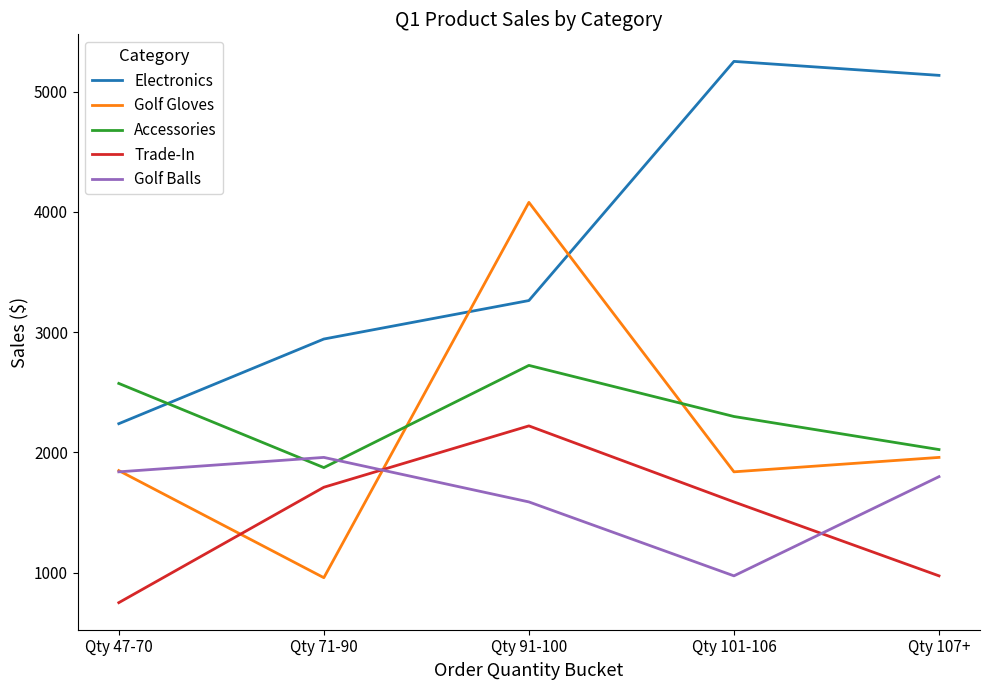

Rank the series by their maximum value, from highest to lowest.

Electronics, Golf Gloves, Accessories, Trade-In, Golf Balls